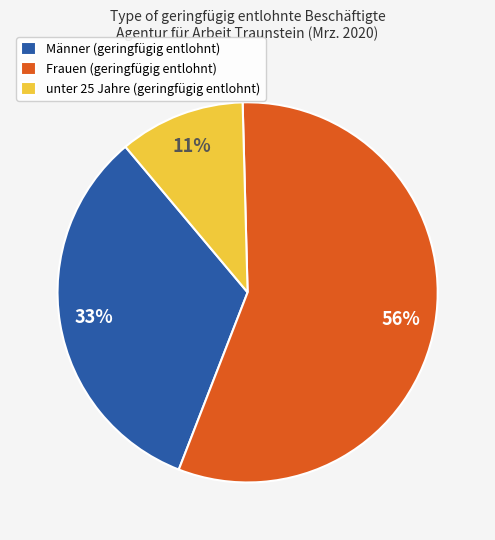

To the nearest percent, what is the combined percentage of Männer (geringfügig entlohnt) and Frauen (geringfügig entlohnt)?

89%